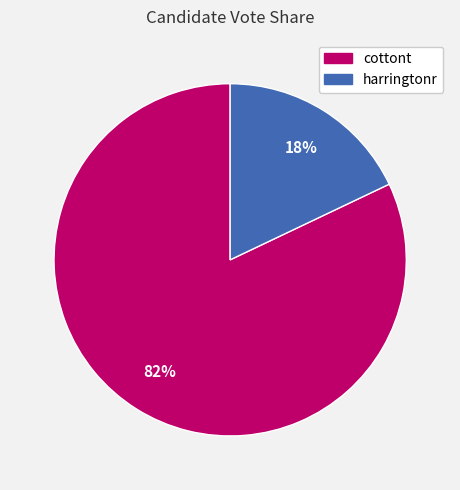

Is there a majority slice in this chart?

Yes